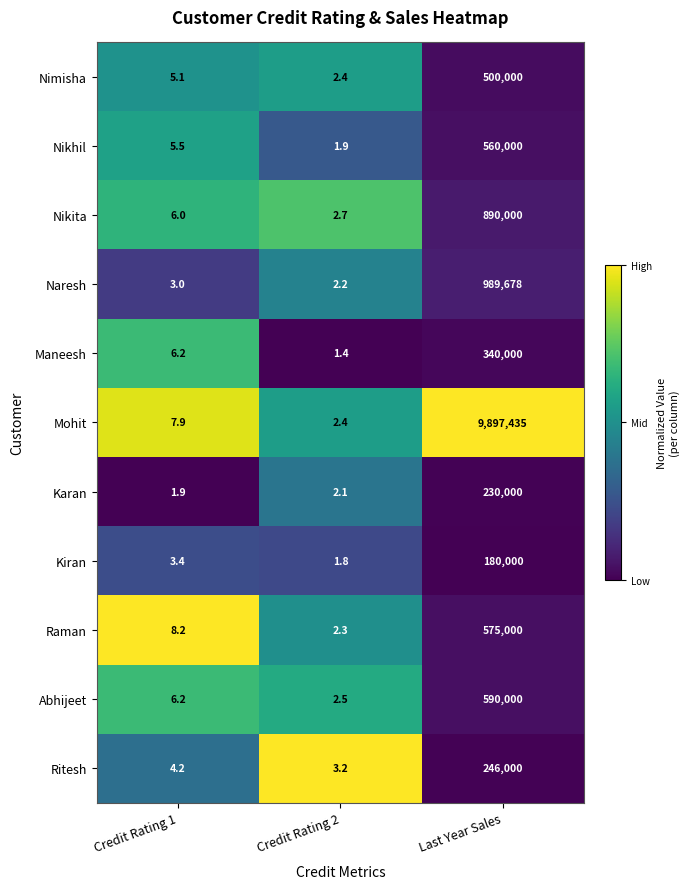

What is the greatest value displayed?

9897435.0